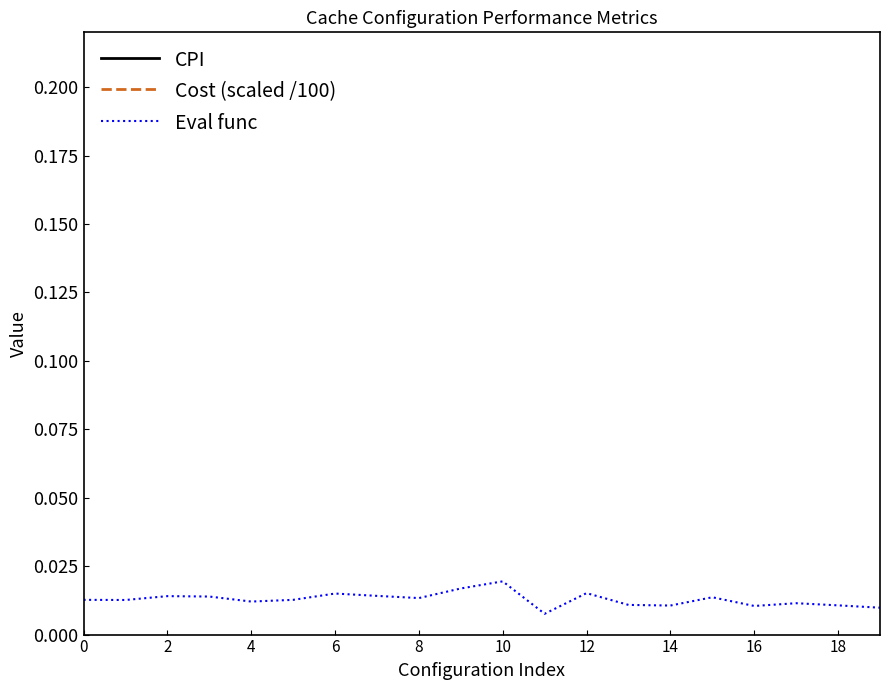

What is the difference between the maximum and second lowest values in the CPI series?

0.1